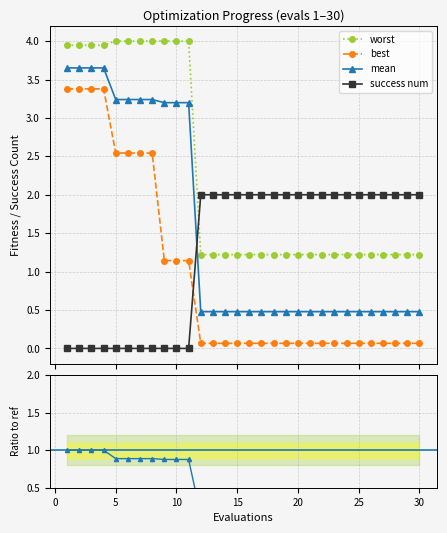

What is the lowest value of the worst series?

1.2